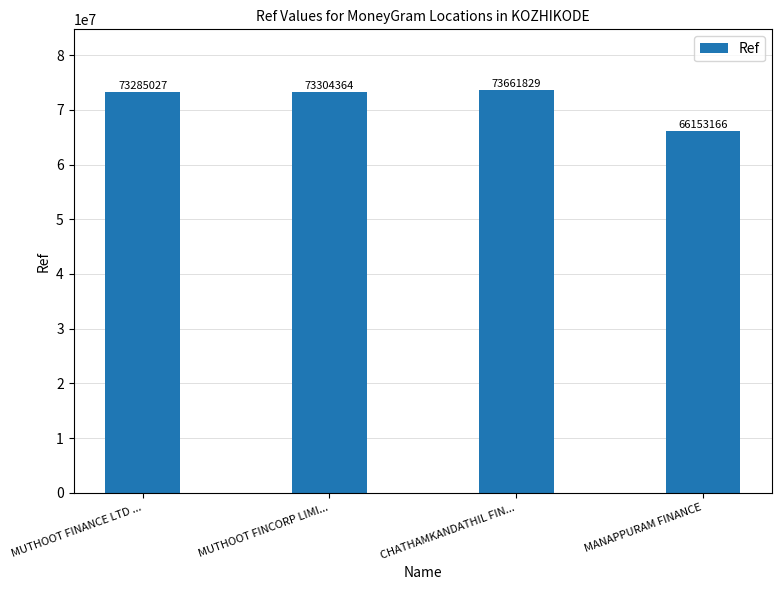

Which category has the lowest value across all series?

MANAPPURAM FINANCE